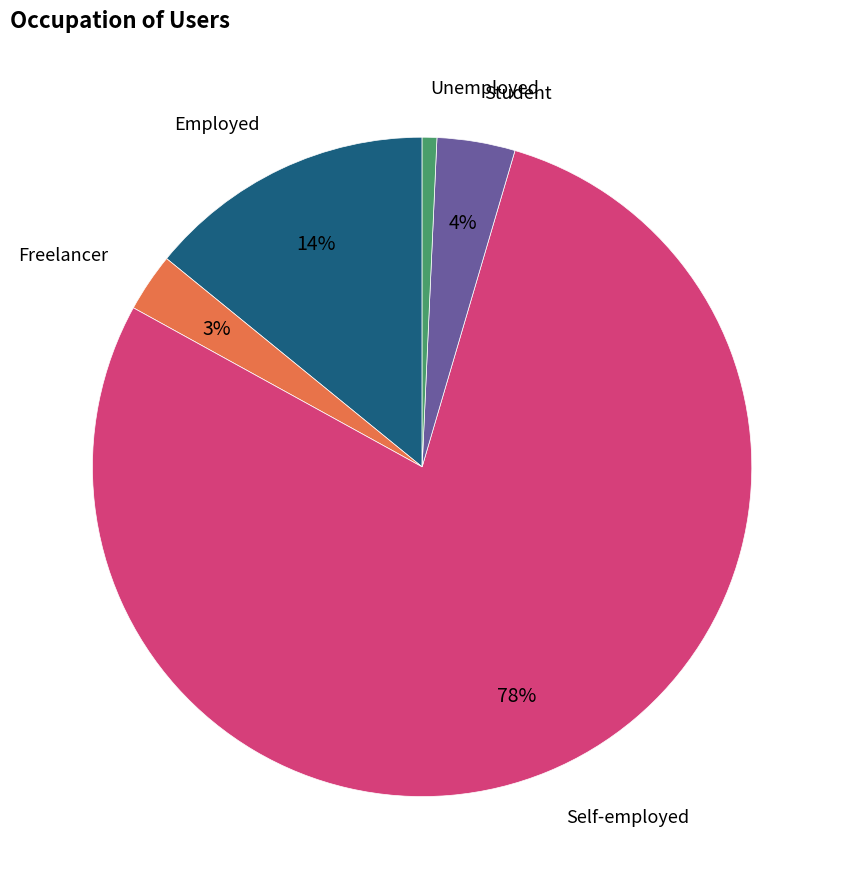

Does any single category account for the majority?

Yes